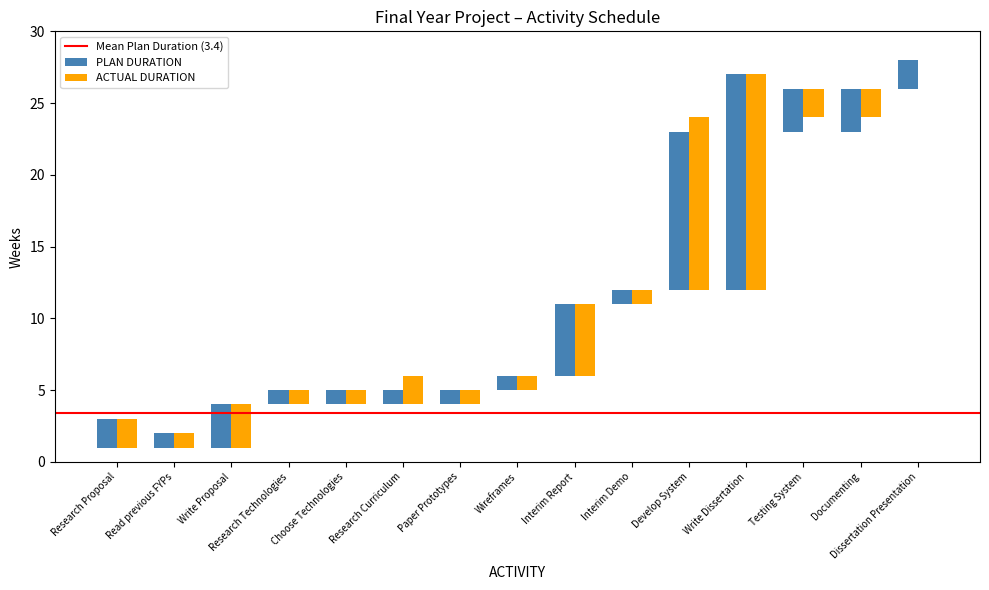

Rank the series by their average value, from highest to lowest.

PLAN DURATION, ACTUAL DURATION